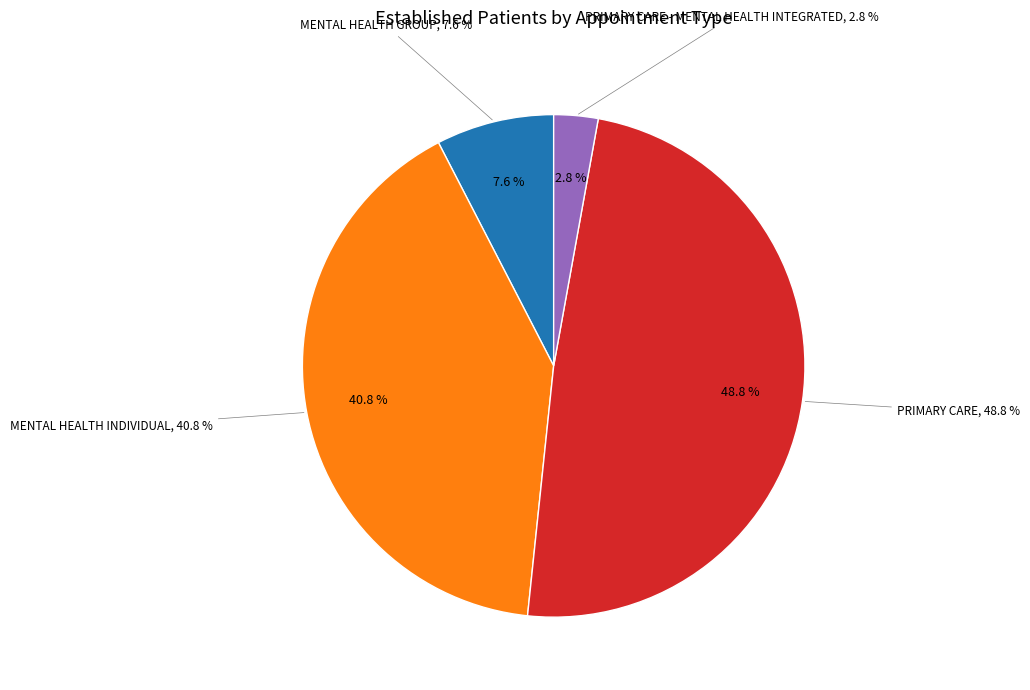

To the nearest percent, what portion does MENTAL HEALTH INDIVIDUAL represent?

41%